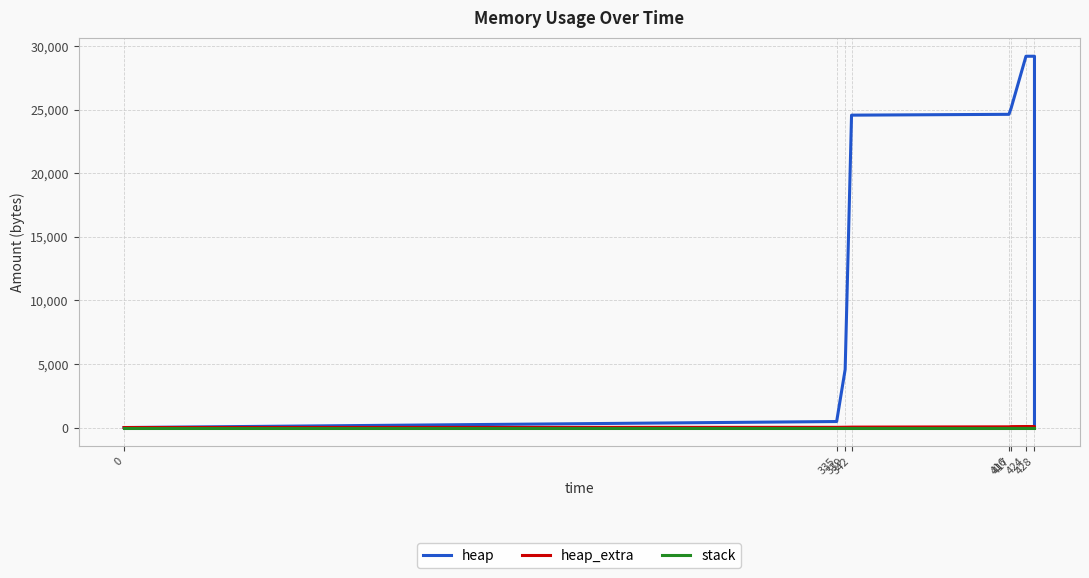

Does the chart display data point markers on the line(s)?

No